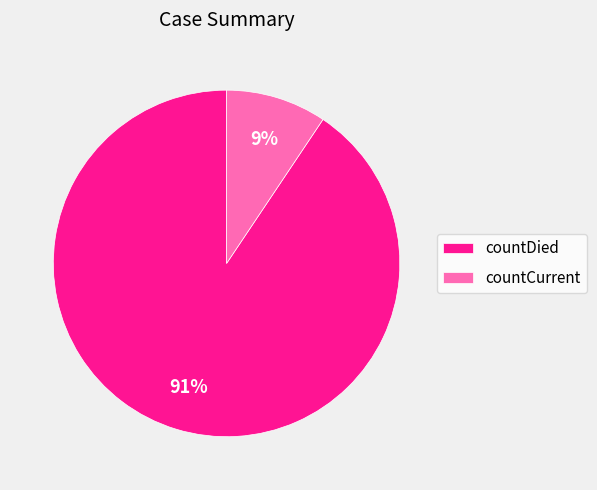

To the nearest percent, what is the average slice percentage?

50%